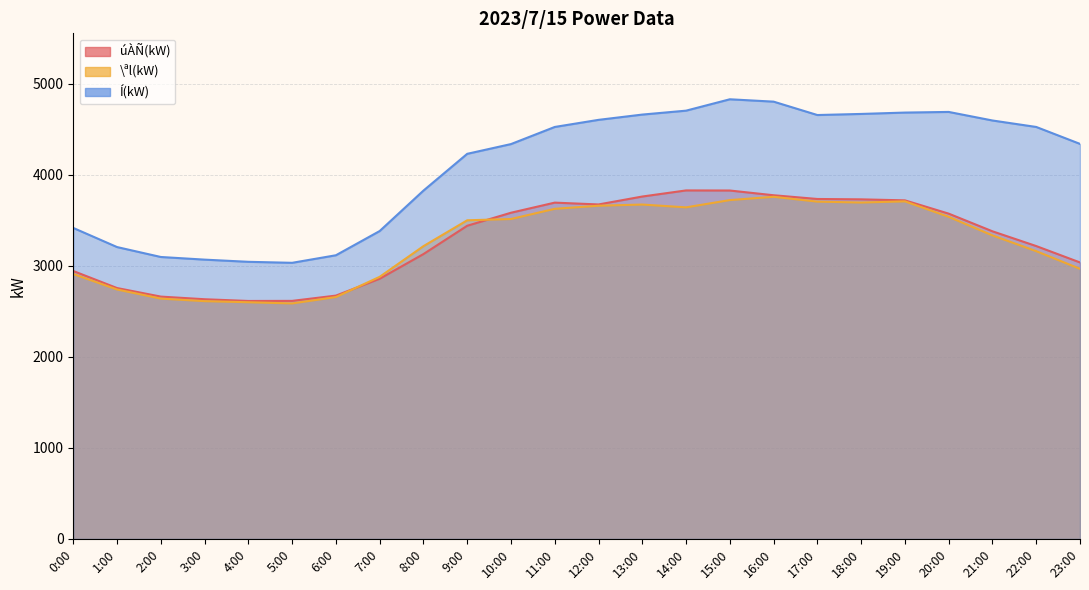

Reading left to right, list all the values displayed in this chart.

úÀÑ(kW): 0:00=2942	1:00=2755	2:00=2661	3:00=2632	4:00=2613	5:00=2614	6:00=2672	7:00=2857	8:00=3128	9:00=3439	10:00=3582	11:00=3693	12:00=3673	13:00=3760	14:00=3827	15:00=3826	16:00=3774	17:00=3733	18:00=3729	19:00=3718	20:00=3572	21:00=3378	22:00=3216	23:00=3036
\ªl(kW): 0:00=2909	1:00=2739	2:00=2639	3:00=2611	4:00=2599	5:00=2586	6:00=2656	7:00=2878	8:00=3215	9:00=3499	10:00=3513	11:00=3625	12:00=3659	13:00=3672	14:00=3641	15:00=3721	16:00=3757	17:00=3704	18:00=3694	19:00=3707	20:00=3537	21:00=3333	22:00=3160	23:00=2966
Í(kW): 0:00=3415	1:00=3205	2:00=3096	3:00=3067	4:00=3043	5:00=3032	6:00=3115	7:00=3381	8:00=3825	9:00=4229	10:00=4336	11:00=4524	12:00=4602	13:00=4660	14:00=4703	15:00=4828	16:00=4802	17:00=4655	18:00=4667	19:00=4682	20:00=4689	21:00=4595	22:00=4524	23:00=4338